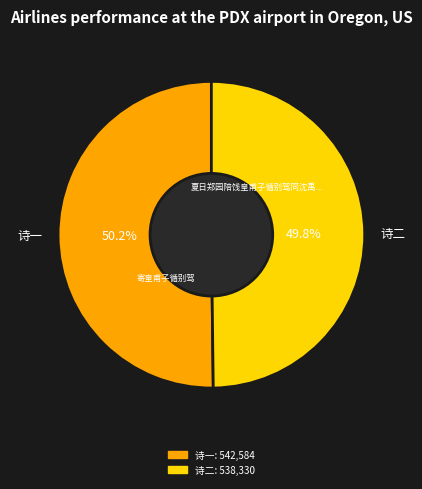

Approximately how many times larger is the value at 诗一 compared to 诗二?

1.0